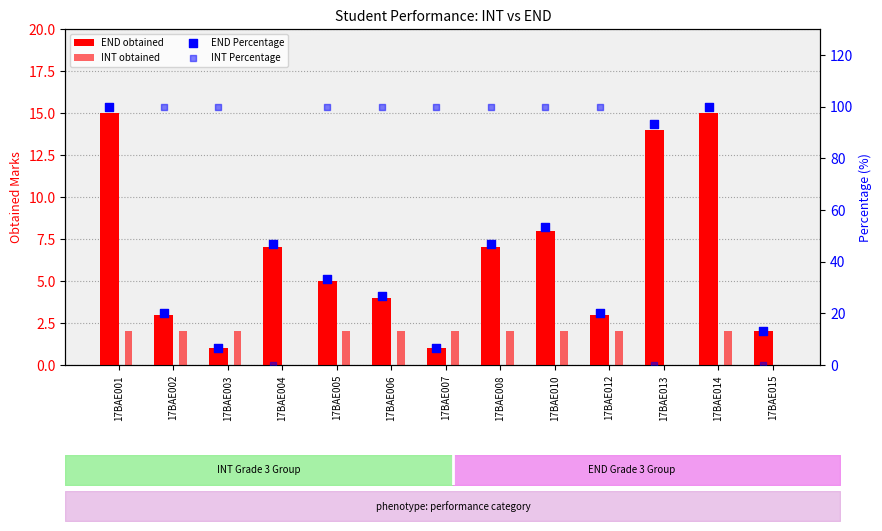

At which category is the sum across all series the highest?

17BAE001